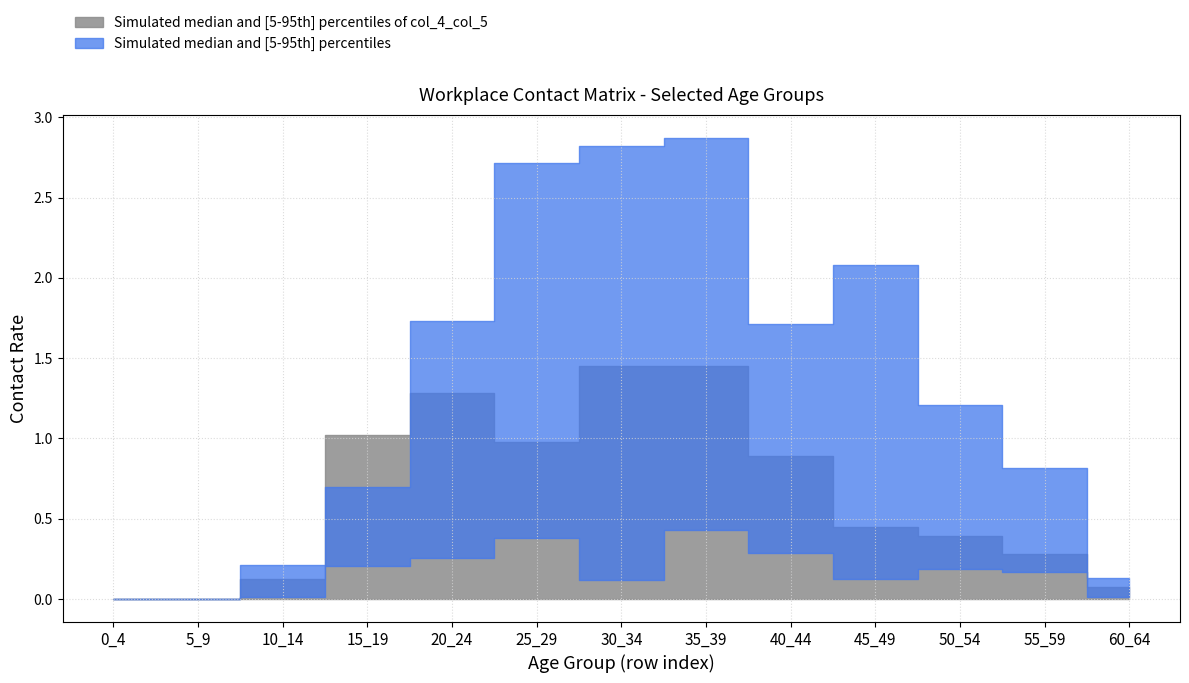

At how many categories does at least one series exceed 0?

11